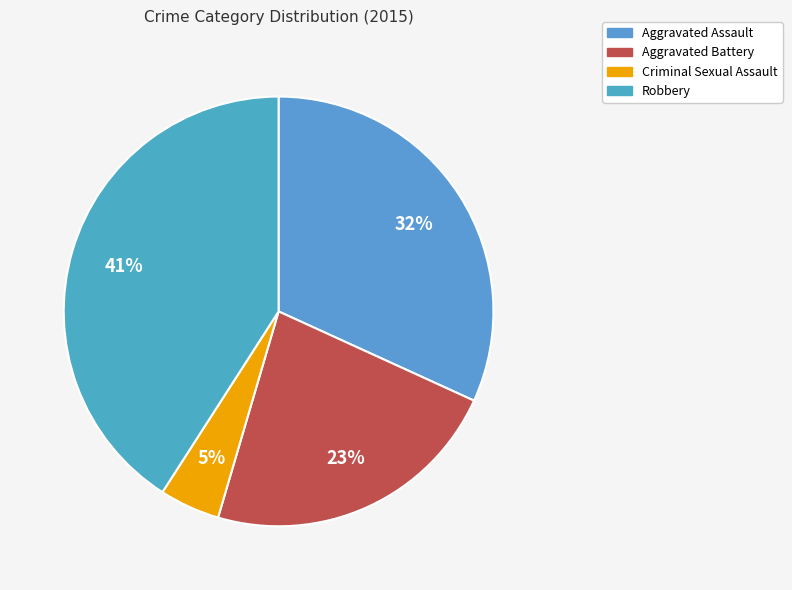

Count the number of slices in the pie.

4